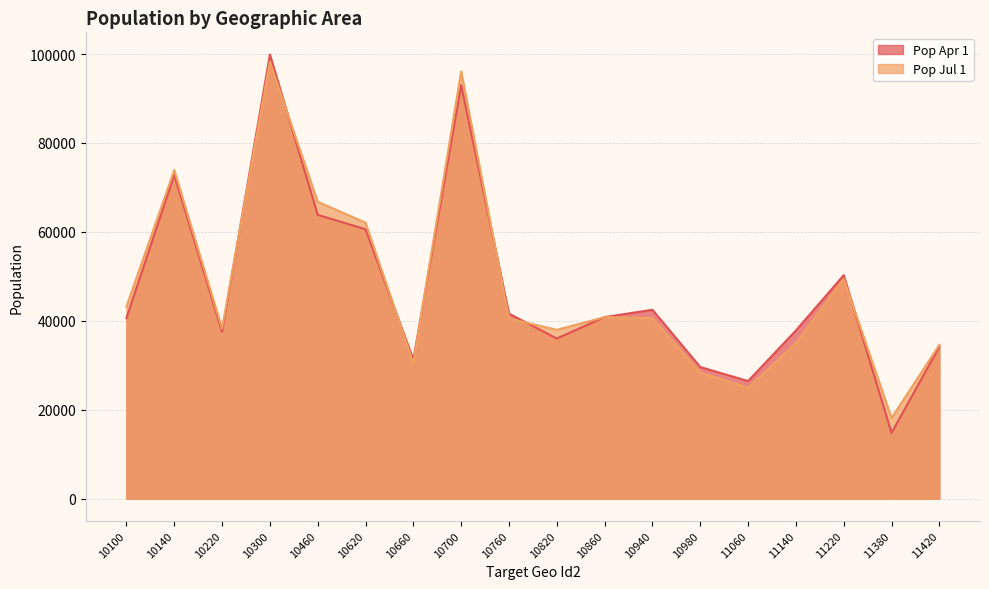

How many intersections are there between Pop Apr 1 and Pop Jul 1?

8